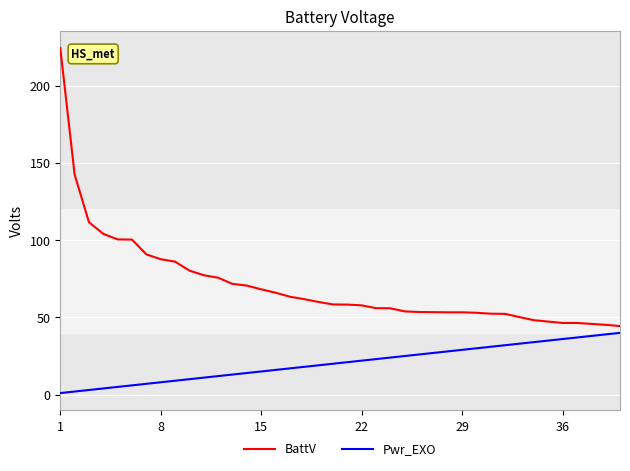

Rank the series by their maximum value, from lowest to highest.

Pwr_EXO, BattV